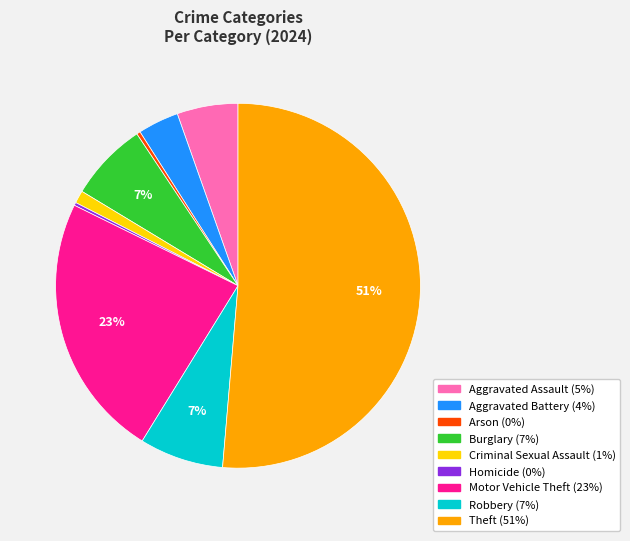

To the nearest percent, what percentage of the pie is Aggravated Battery?

4%